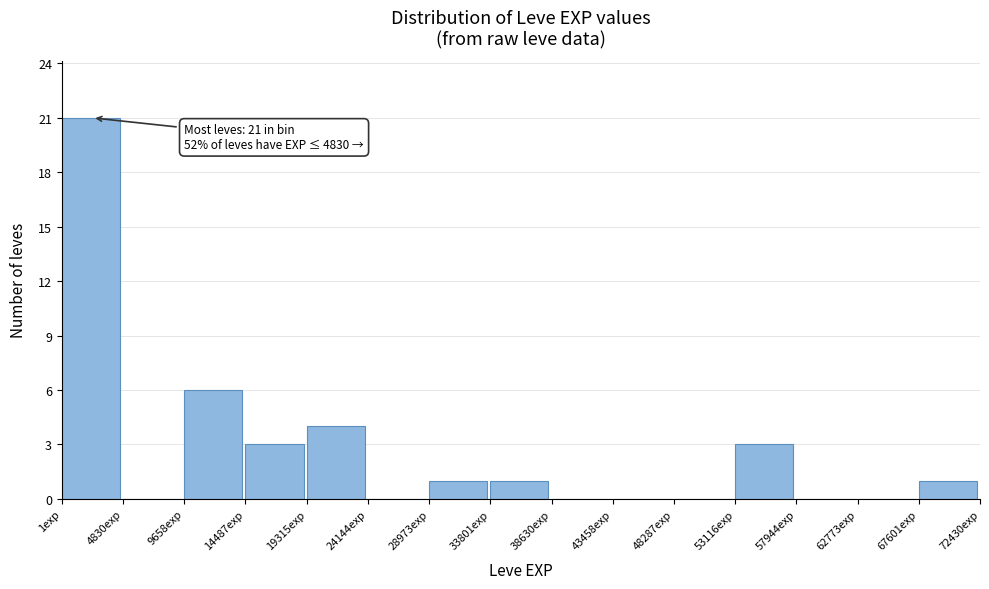

Which range on the x-axis has the tallest bar?

0 to 5000